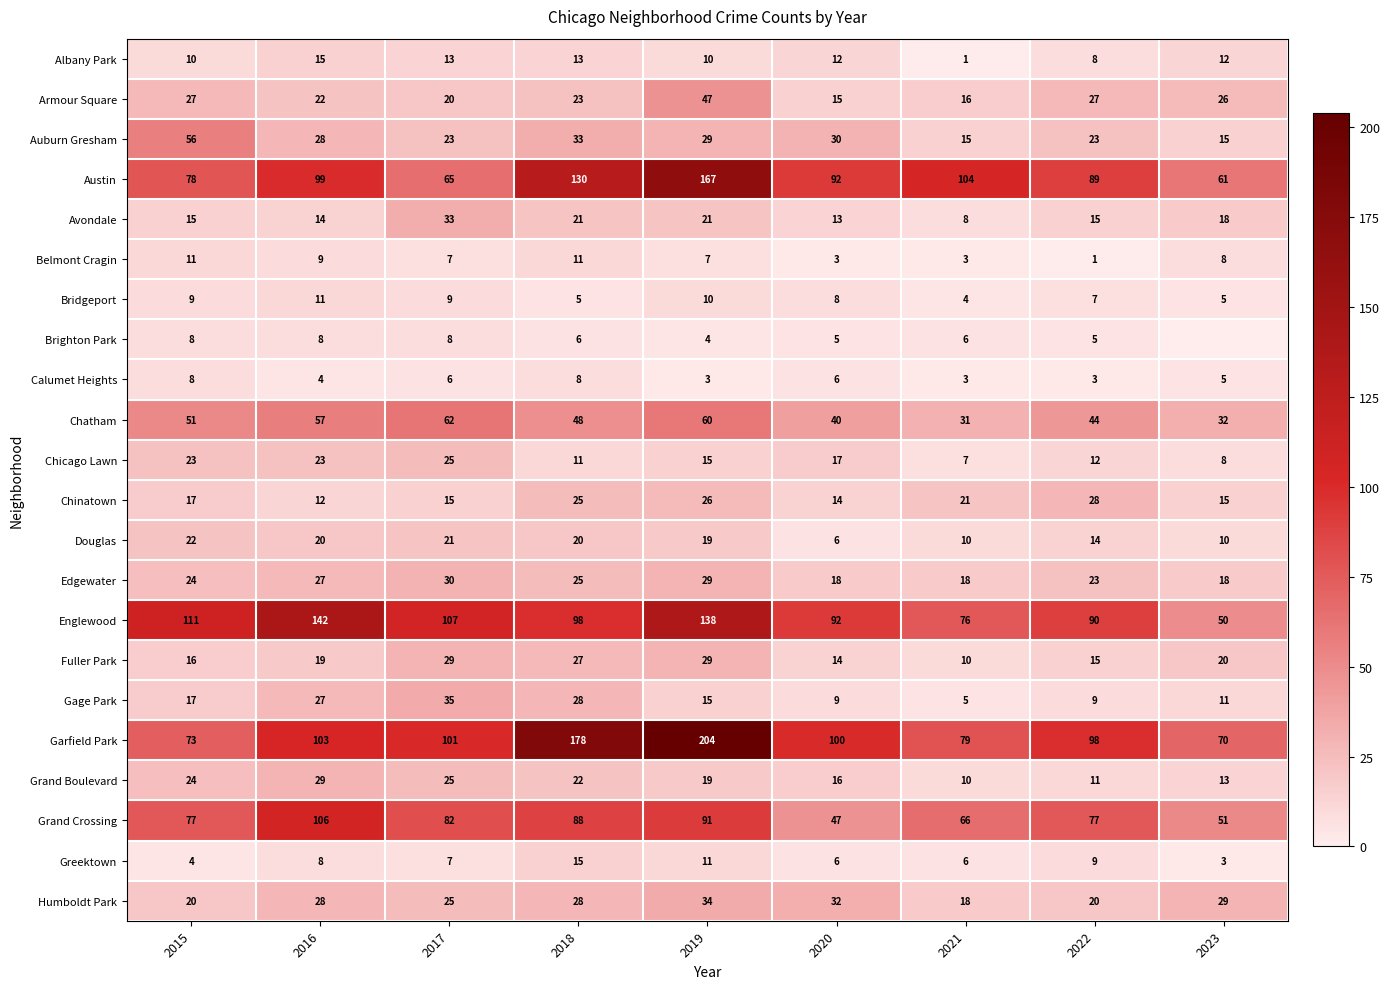

Read the Chatham value at 2021, to the nearest 10.

30